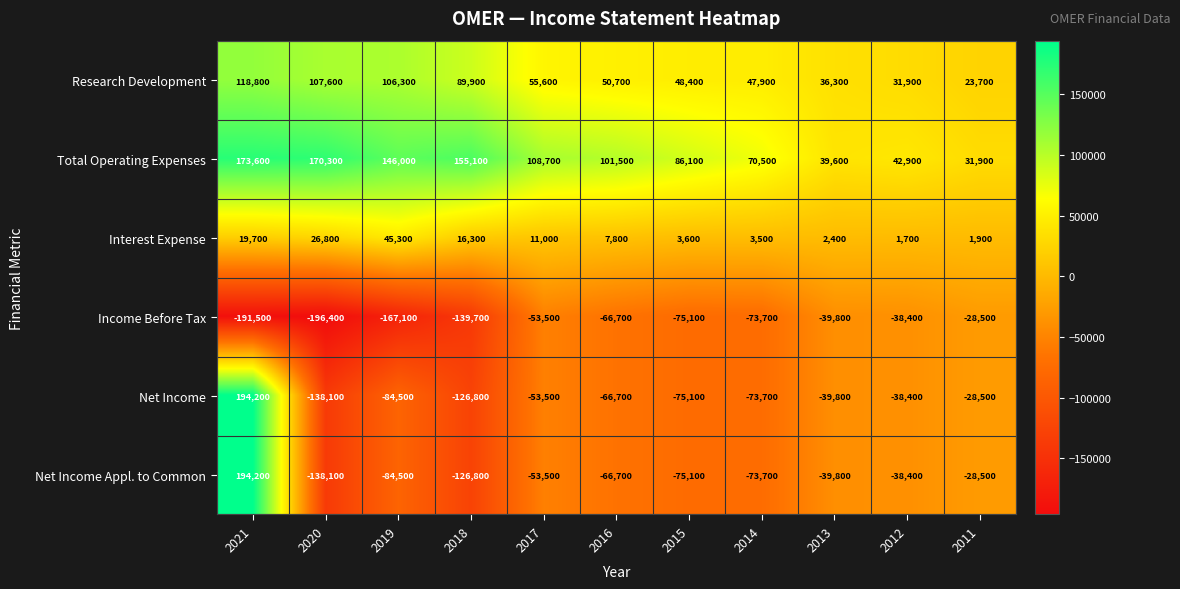

Is it true that Total Operating Expenses equals 137628 at 2016?

False